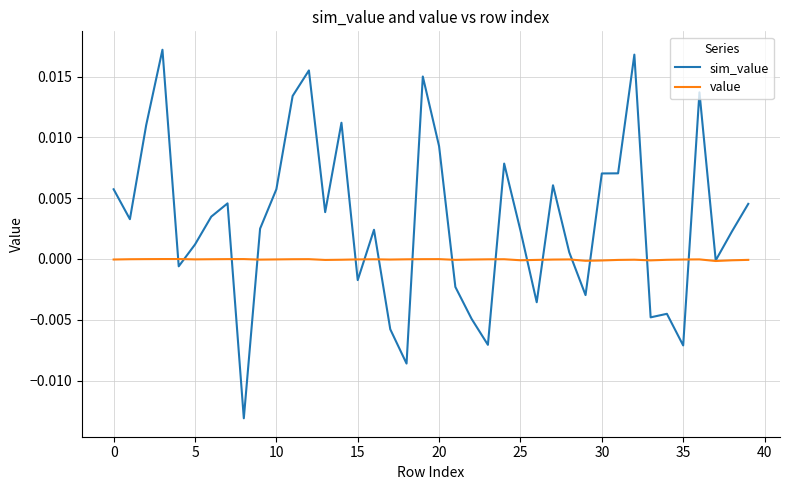

Which series has the largest total across all categories?

sim_value